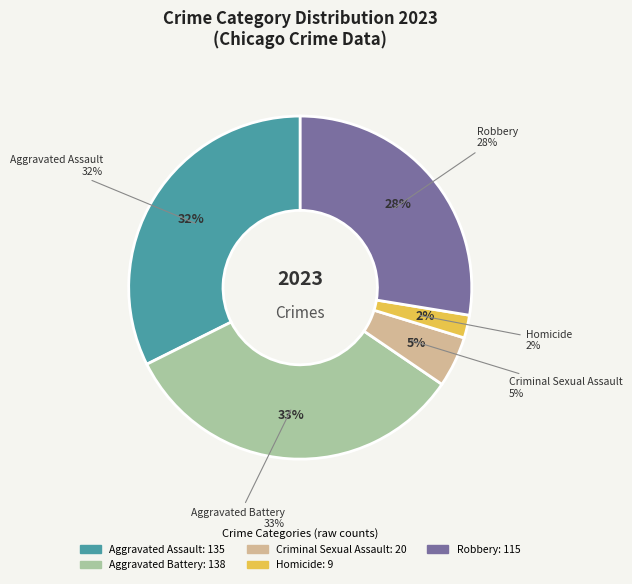

To the nearest percent, what portion does Aggravated Assault represent?

32%